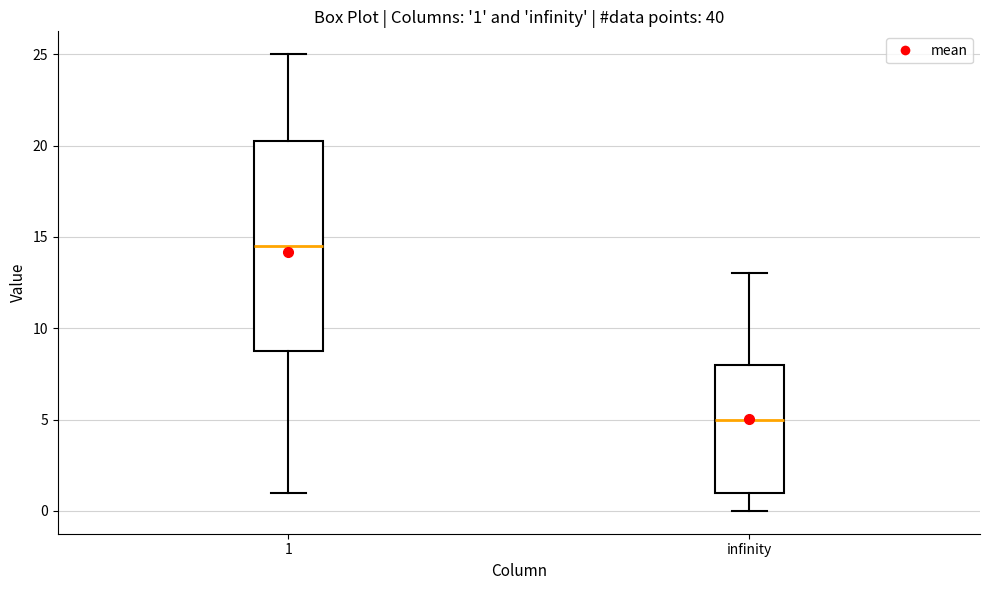

Which box's median line is the highest?

1